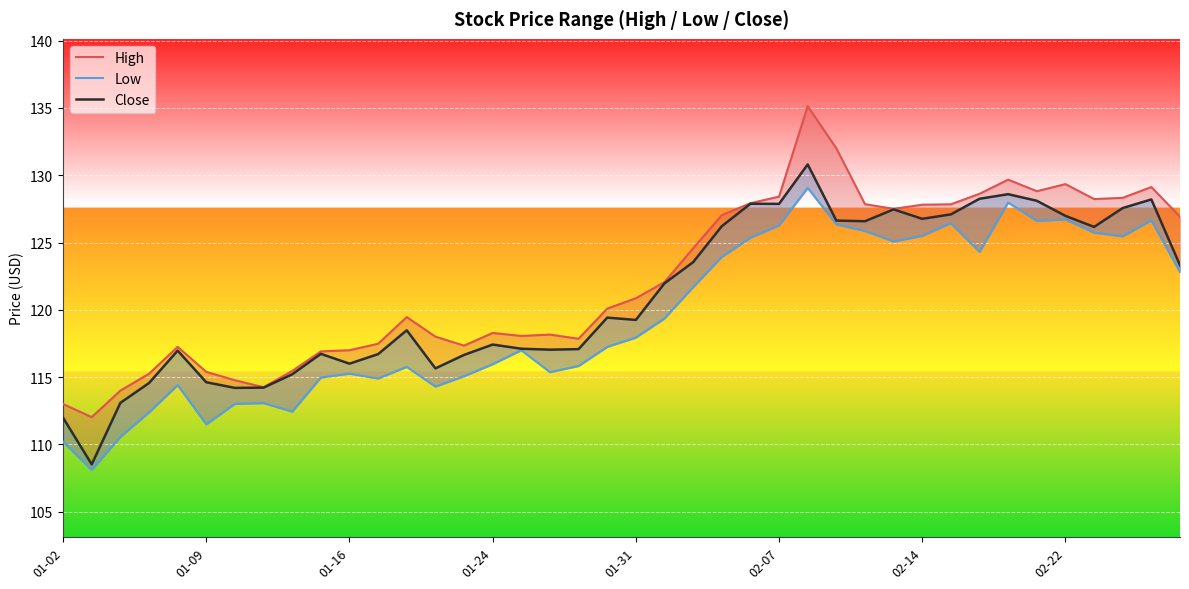

What is the minimum value for Close?

108.5